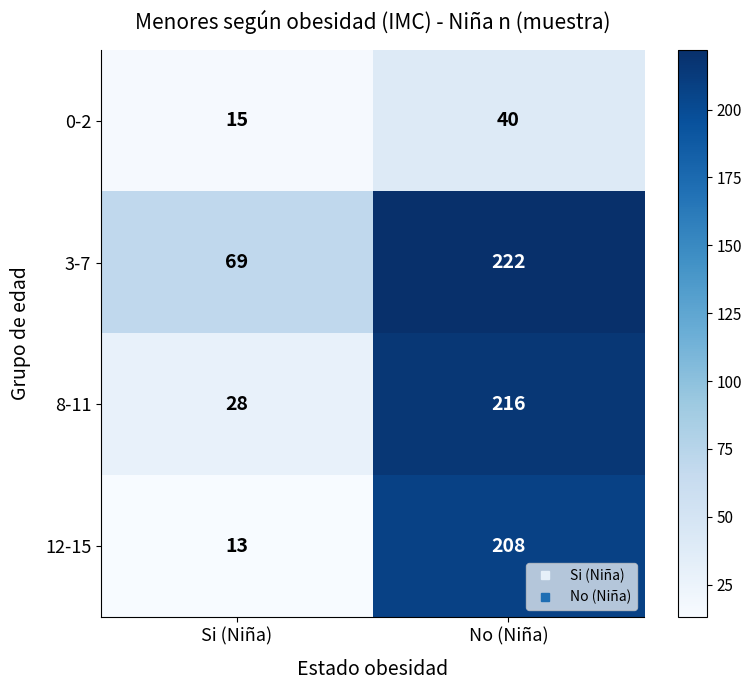

What is the approximate value of 0-2 at Si (Niña), to the nearest 10?

20